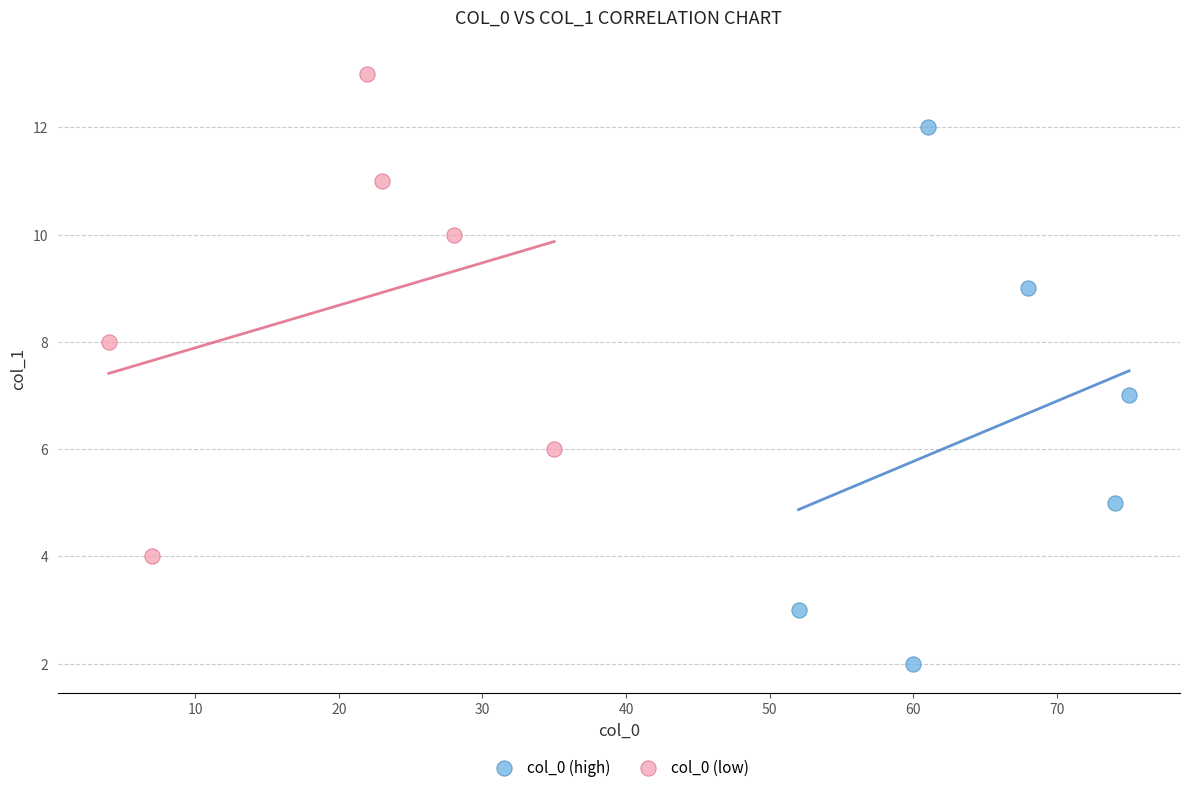

Which series contains the lowest Y value?

col_0 (high)